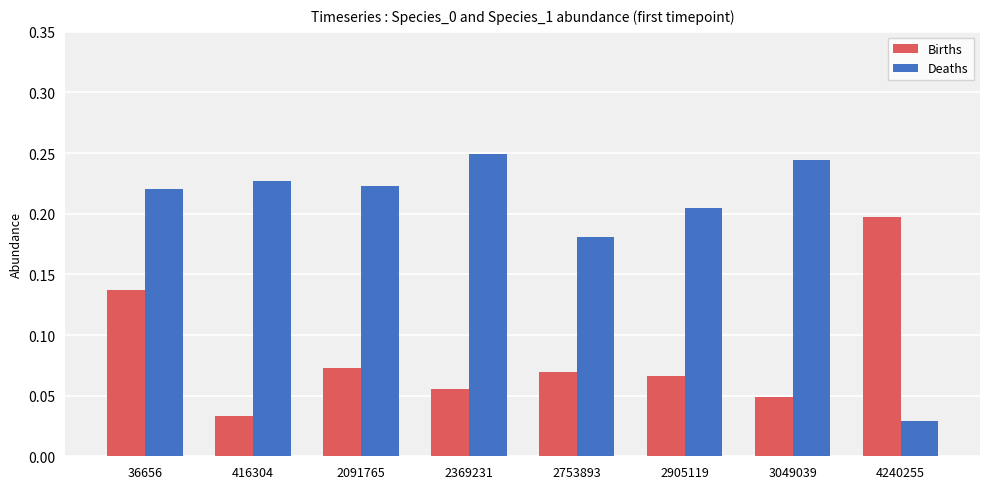

At which category is the sum across all series the highest?

36656